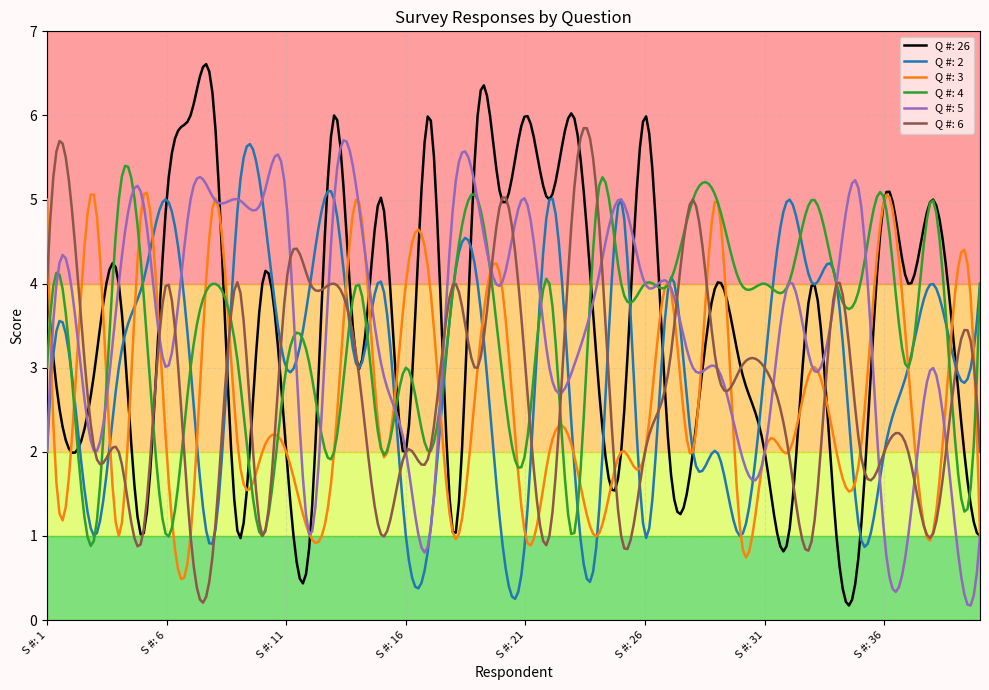

What is the maximum value shown in the chart?

6.6